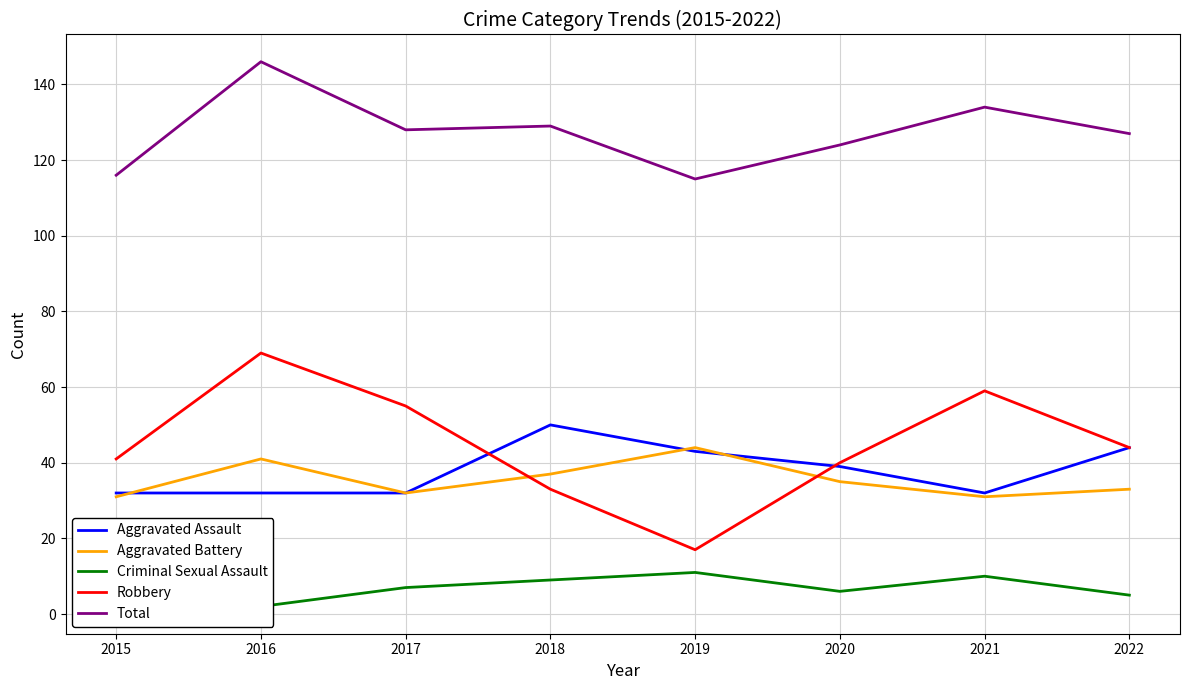

What is the approximate value of Aggravated Battery at 2018, to the nearest 10?

40